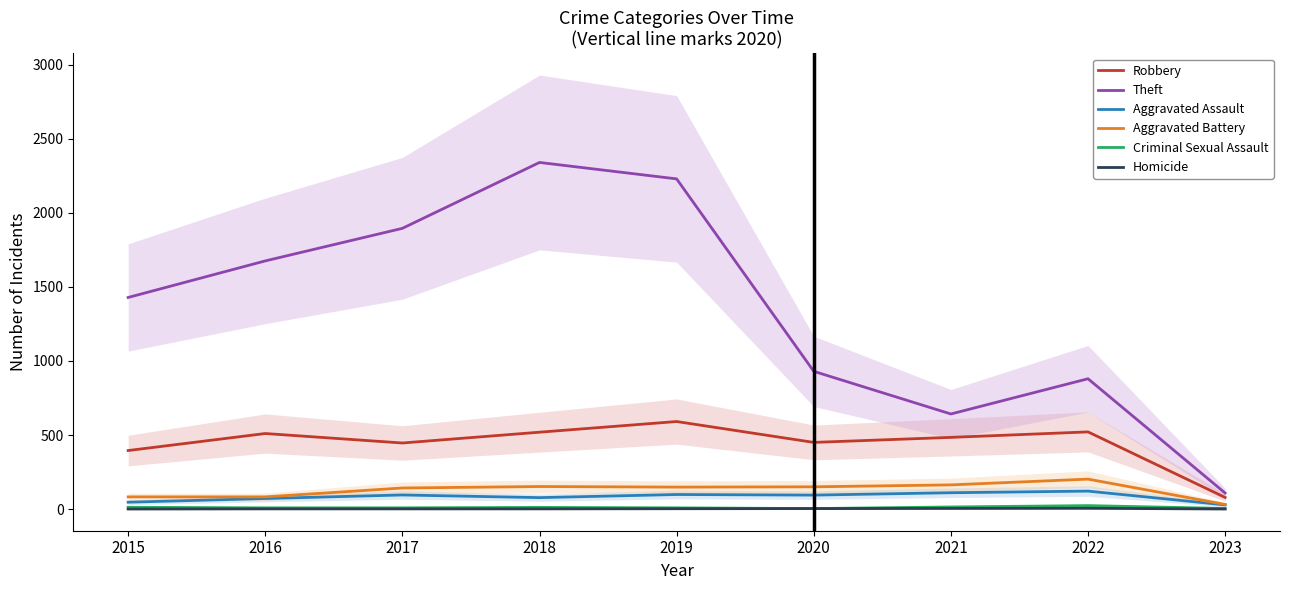

Reading left to right, extract all data points from this chart.

Robbery: 395	510	446	519	591	450	484	521	78
Theft: 1429	1676	1896	2341	2230	930	642	880	108
Aggravated Assault: 46	71	95	77	98	94	110	121	28
Aggravated Battery: 82	82	142	152	148	150	163	202	31
Criminal Sexual Assault: 12	8	8	11	8	3	14	23	4
Homicide: 0	1	1	1	2	3	4	5	0